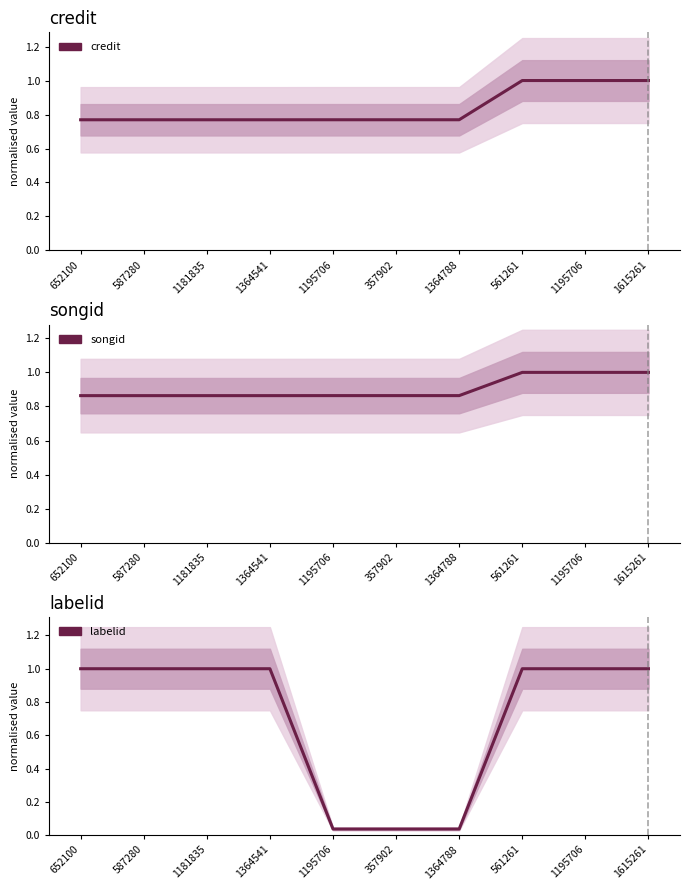

Reading right to left, extract all data points from this chart.

credit: 1615261=1.0	1195706=1.0	561261=1.0	1364788=0.8	357902=0.8	1195706=0.8	1364541=0.8	1181835=0.8	587280=0.8	652100=0.8
songid: 1615261=1.0	1195706=1.0	561261=1.0	1364788=0.9	357902=0.9	1195706=0.9	1364541=0.9	1181835=0.9	587280=0.9	652100=0.9
labelid: 1615261=1.0	1195706=1.0	561261=1.0	1364788=0.0	357902=0.0	1195706=0.0	1364541=1.0	1181835=1.0	587280=1.0	652100=1.0